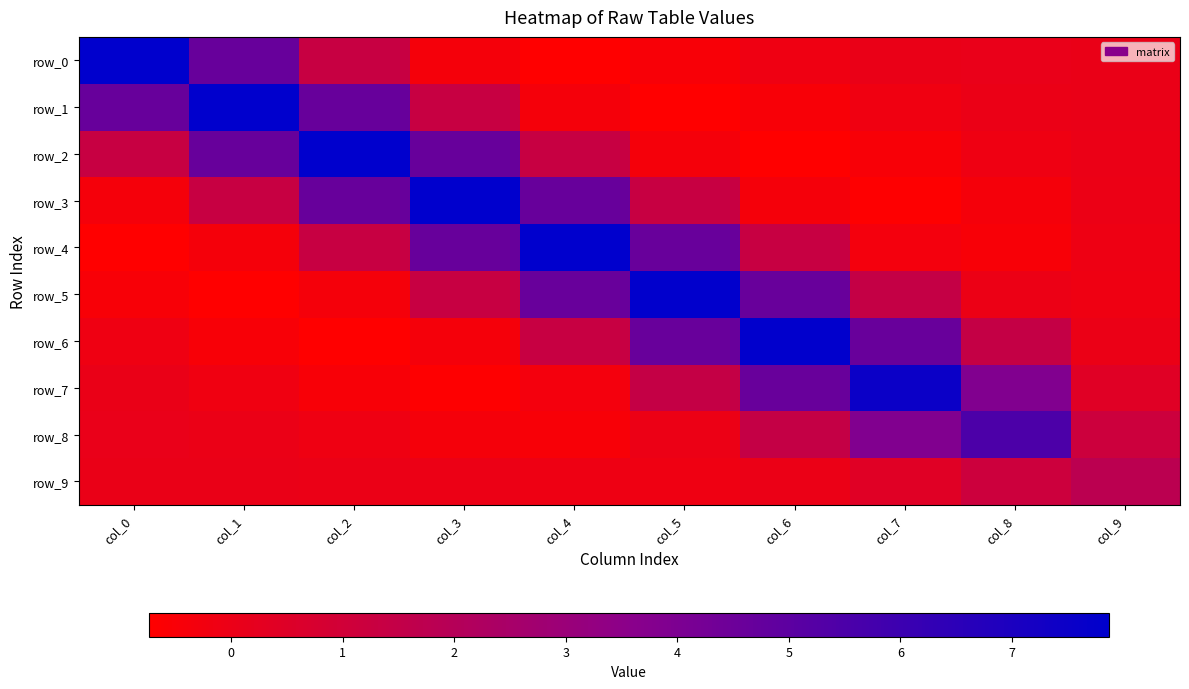

At which category is the sum across all series the highest?

col_2